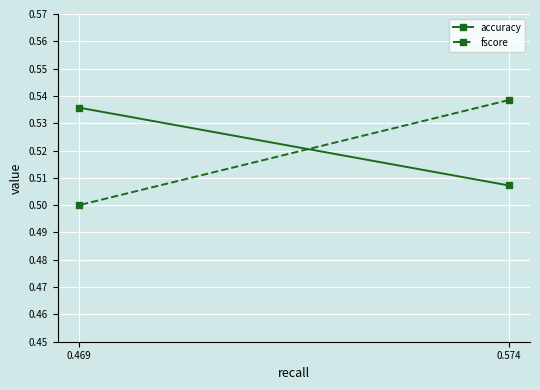

Reading left to right, list all the values displayed in this chart.

accuracy: 0.574=0.5	0.469=0.5
fscore: 0.574=0.5	0.469=0.5